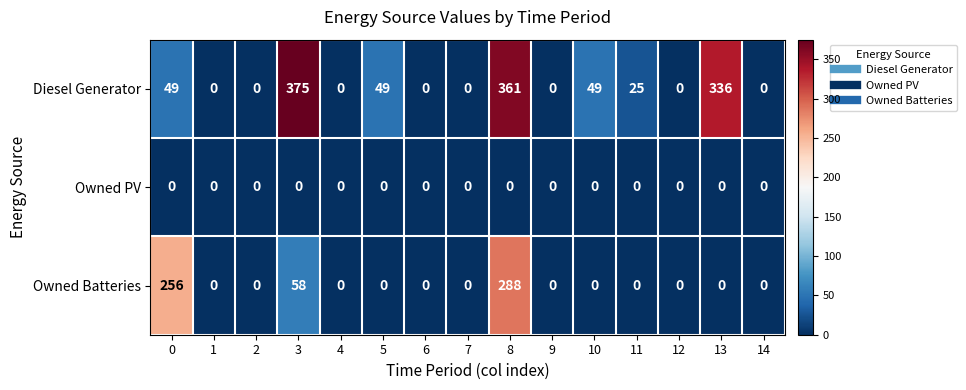

Is it true that Diesel Generator equals -116 at 9?

False